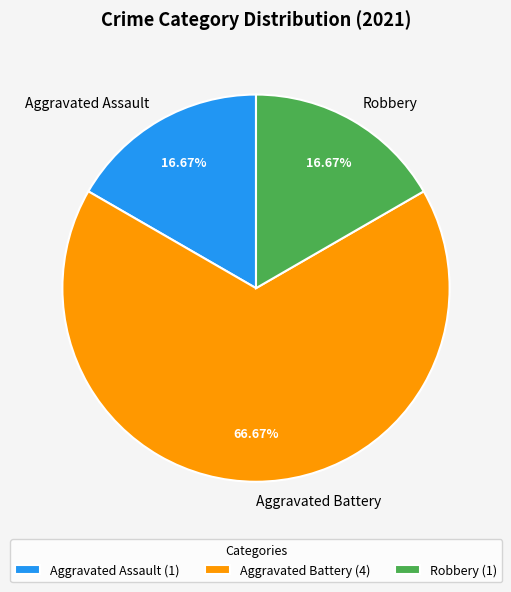

What percentage is the Aggravated Assault slice, to the nearest percent?

17%